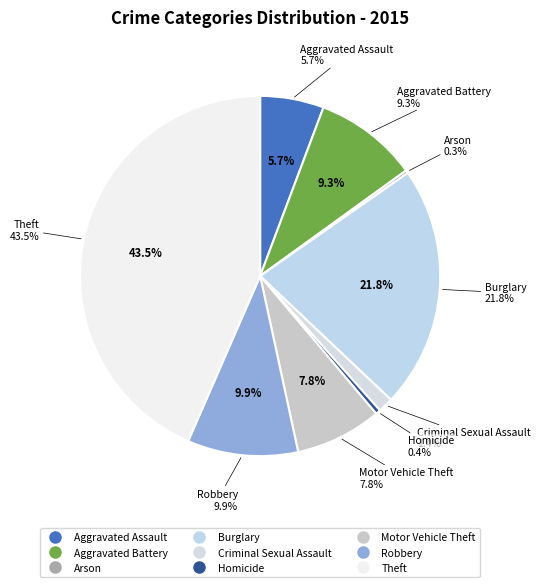

Is the sum of Burglary and Aggravated Battery greater than half?

No